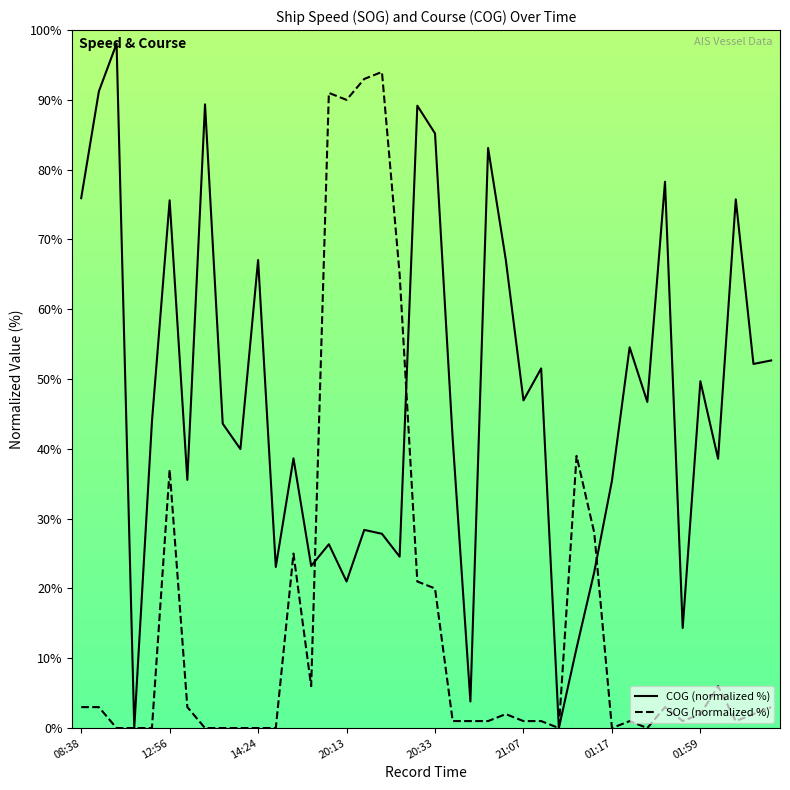

Read the SOG (normalized %) value at 16.

93.0